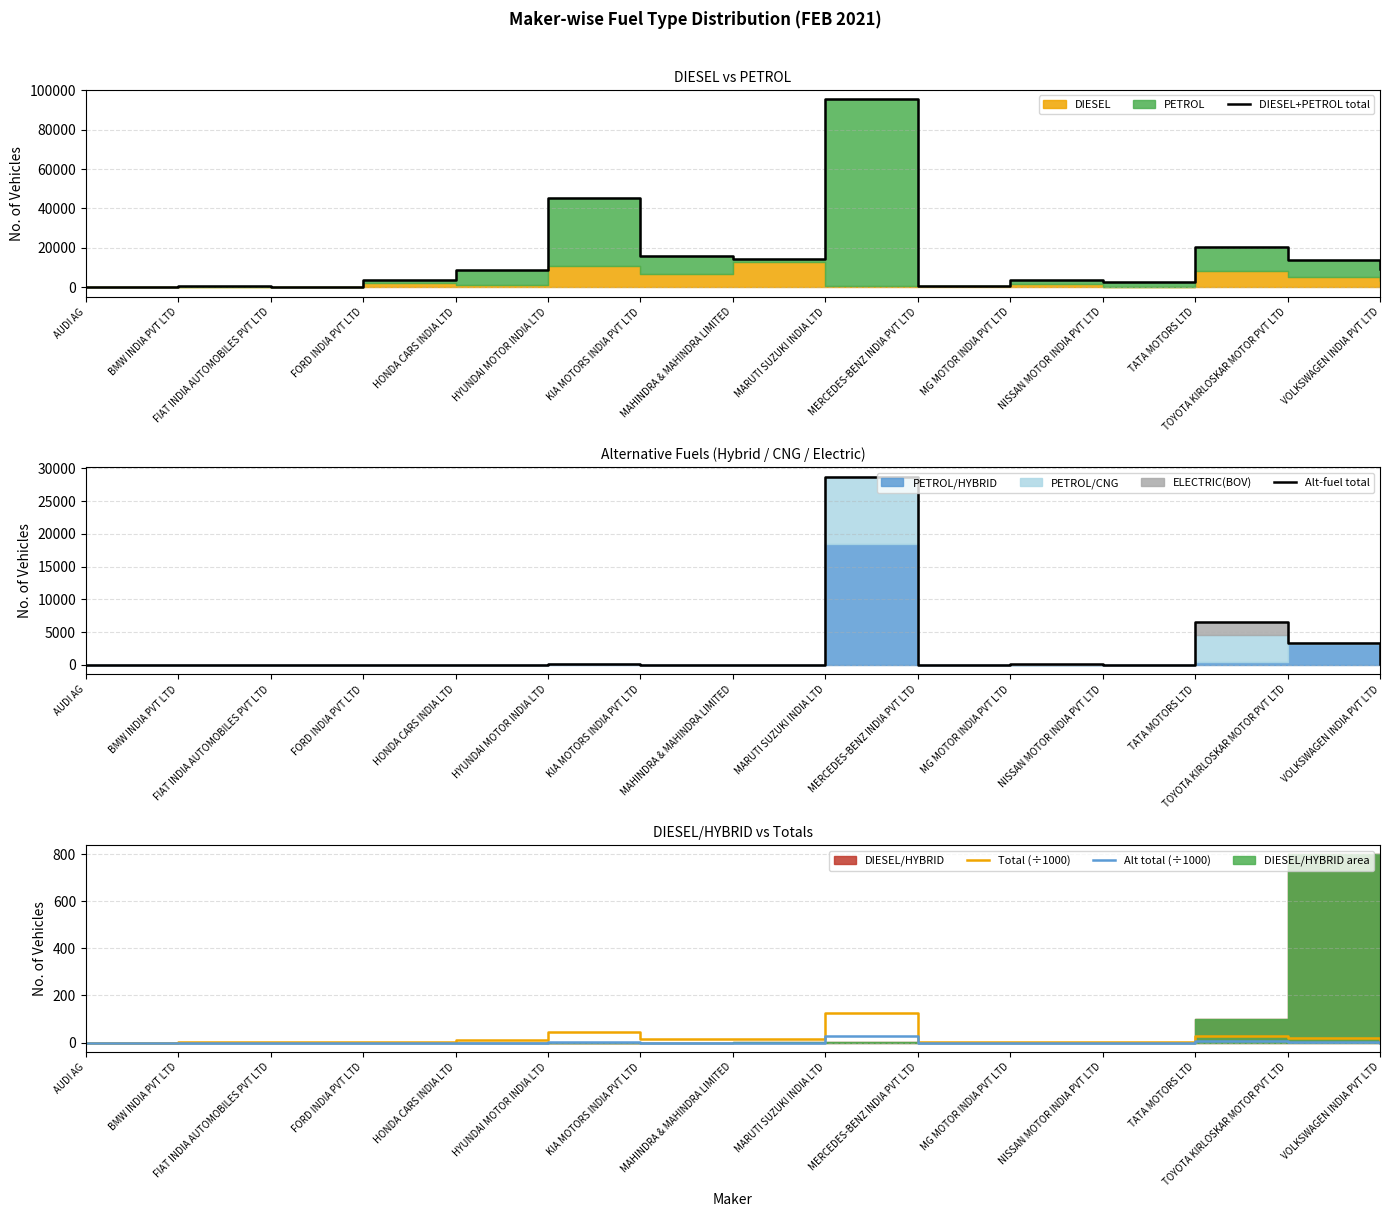

True or false: Alt-fuel total has a value of 7782.6 at MARUTI SUZUKI INDIA LTD.

False